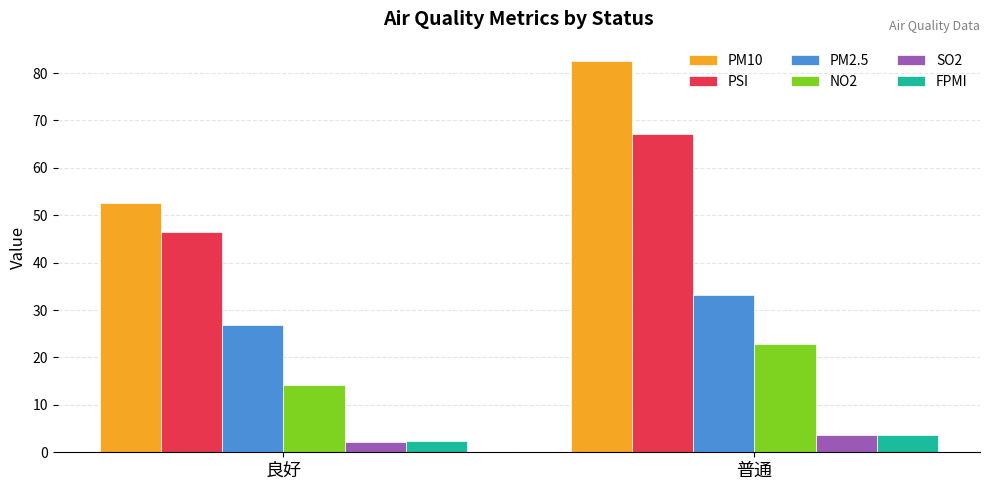

Which series has the widest spread of values?

PM10